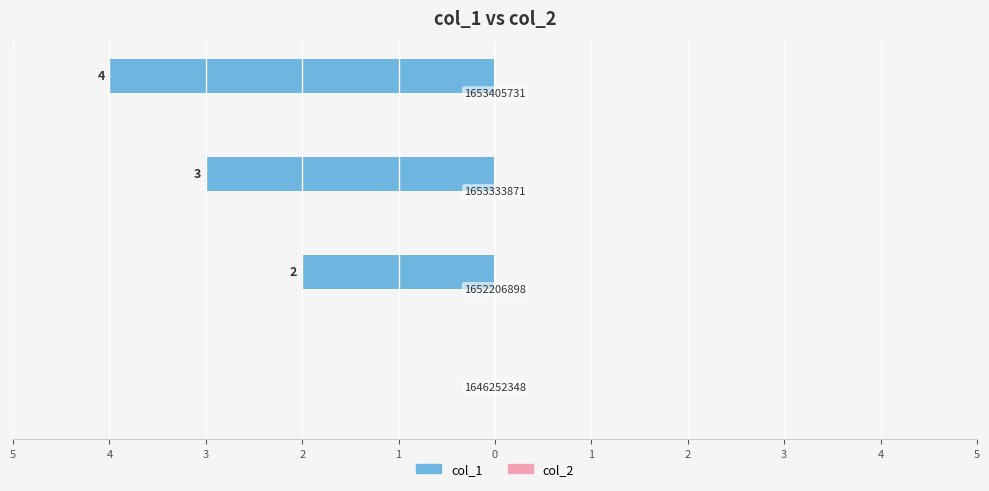

Are the bars horizontal?

Yes